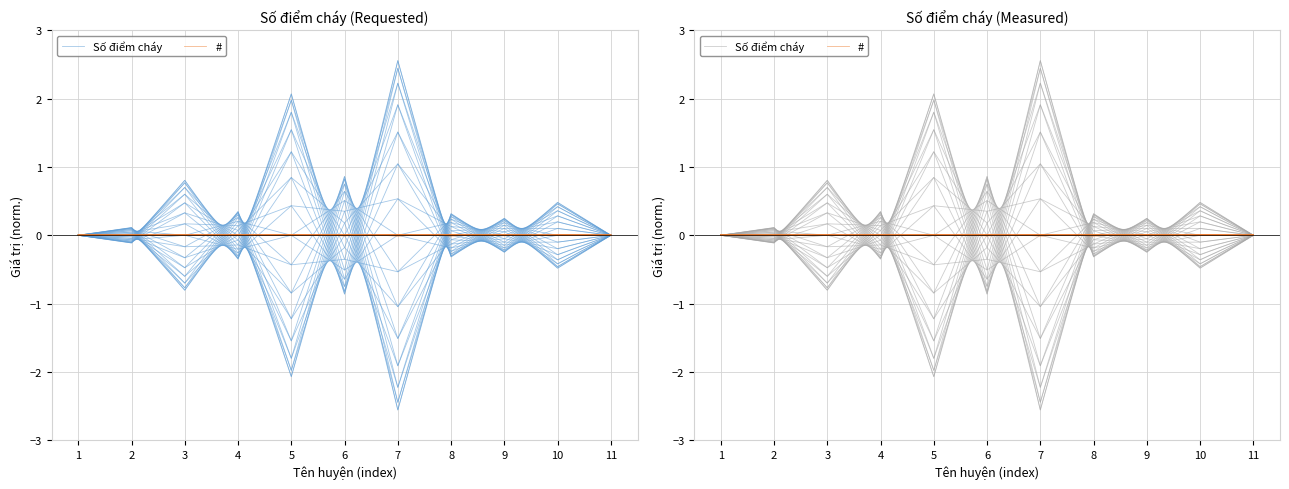

Reading right to left, extract all data points from this chart.

Số điểm cháy: -0.0	-0.3	0.2	-0.3	1.5	-0.0	-1.2	0.3	-0.8	0.1	0.0
#: -0.0	-0.0	0.0	-0.0	0.0	-0.0	-0.0	0.0	-0.0	0.0	0.0